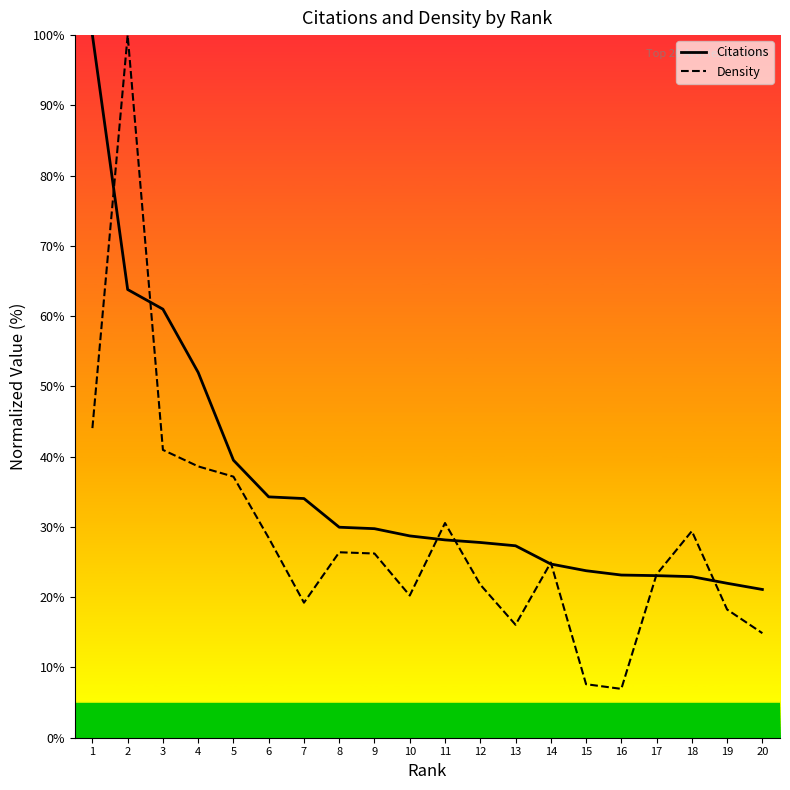

Reading right to left, extract all data points from this chart.

Citations: 20=21.1	19=22.0	18=22.9	17=23.1	16=23.2	15=23.8	14=24.7	13=27.3	12=27.8	11=28.2	10=28.7	9=29.8	8=30.0	7=34.0	6=34.3	5=39.5	4=52.0	3=61.0	2=63.8	1=100.0
Density: 20=14.9	19=18.2	18=29.4	17=23.3	16=7.0	15=7.6	14=24.9	13=16.1	12=21.8	11=30.6	10=20.2	9=26.2	8=26.4	7=19.2	6=28.4	5=37.2	4=38.6	3=41.0	2=100.0	1=44.1